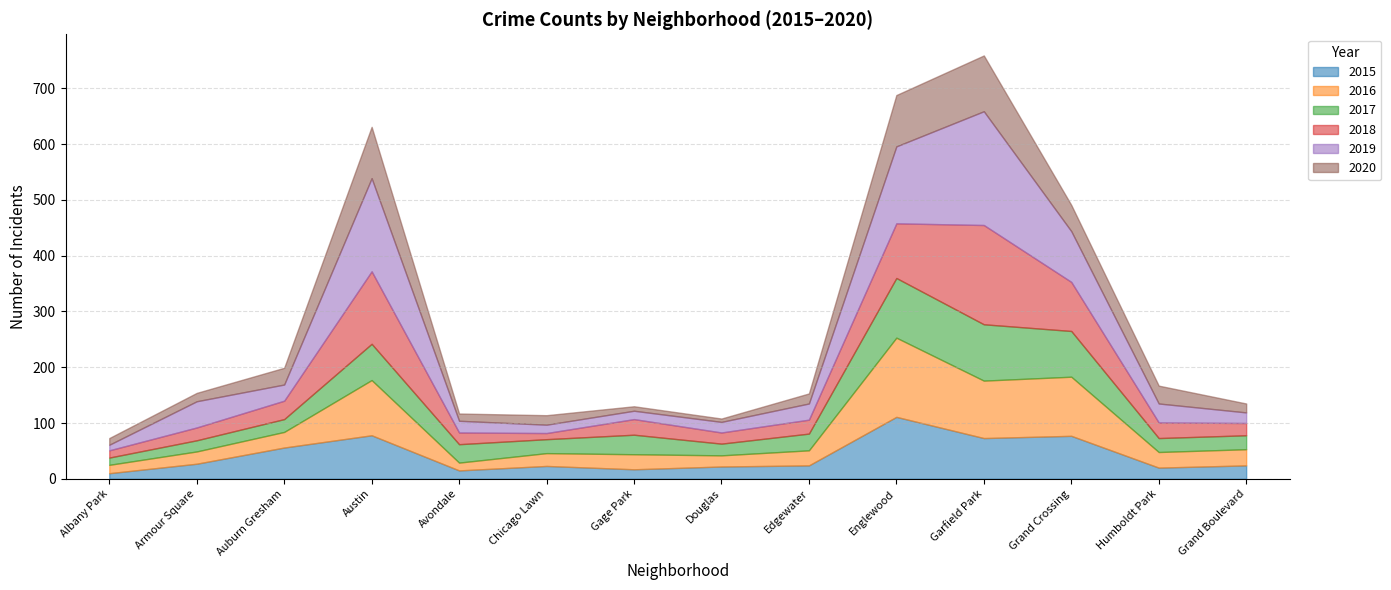

Reading left to right, what are all the values shown in this chart?

2015: Albany Park=10	Armour Square=27	Auburn Gresham=56	Austin=78	Avondale=15	Chicago Lawn=23	Gage Park=17	Douglas=22	Edgewater=24	Englewood=111	Garfield Park=73	Grand Crossing=77	Humboldt Park=20	Grand Boulevard=24
2016: Albany Park=15	Armour Square=22	Auburn Gresham=28	Austin=99	Avondale=14	Chicago Lawn=23	Gage Park=27	Douglas=20	Edgewater=27	Englewood=142	Garfield Park=103	Grand Crossing=106	Humboldt Park=28	Grand Boulevard=29
2017: Albany Park=13	Armour Square=20	Auburn Gresham=23	Austin=65	Avondale=33	Chicago Lawn=25	Gage Park=35	Douglas=21	Edgewater=30	Englewood=107	Garfield Park=101	Grand Crossing=82	Humboldt Park=25	Grand Boulevard=25
2018: Albany Park=13	Armour Square=23	Auburn Gresham=33	Austin=130	Avondale=21	Chicago Lawn=11	Gage Park=28	Douglas=20	Edgewater=25	Englewood=98	Garfield Park=178	Grand Crossing=88	Humboldt Park=28	Grand Boulevard=22
2019: Albany Park=10	Armour Square=47	Auburn Gresham=29	Austin=167	Avondale=21	Chicago Lawn=15	Gage Park=15	Douglas=19	Edgewater=29	Englewood=138	Garfield Park=204	Grand Crossing=91	Humboldt Park=34	Grand Boulevard=19
2020: Albany Park=12	Armour Square=15	Auburn Gresham=30	Austin=92	Avondale=13	Chicago Lawn=17	Gage Park=8	Douglas=6	Edgewater=18	Englewood=92	Garfield Park=100	Grand Crossing=47	Humboldt Park=32	Grand Boulevard=16